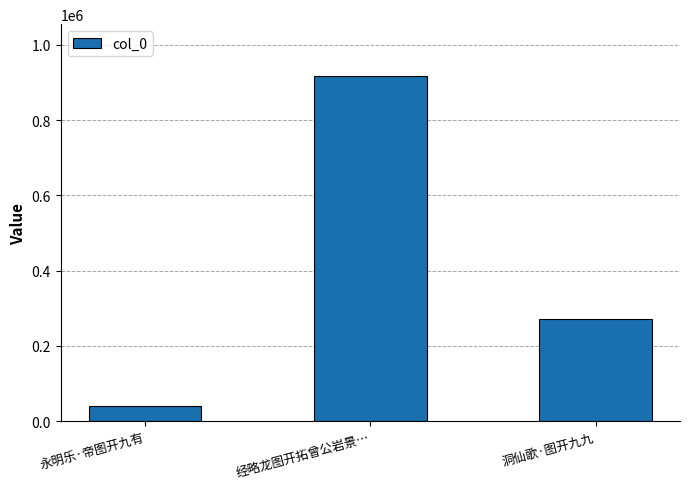

List the labels in order of value, largest first.

经略龙图开拓曾公岩景…, 洞仙歌·图开九九, 永明乐·帝图开九有